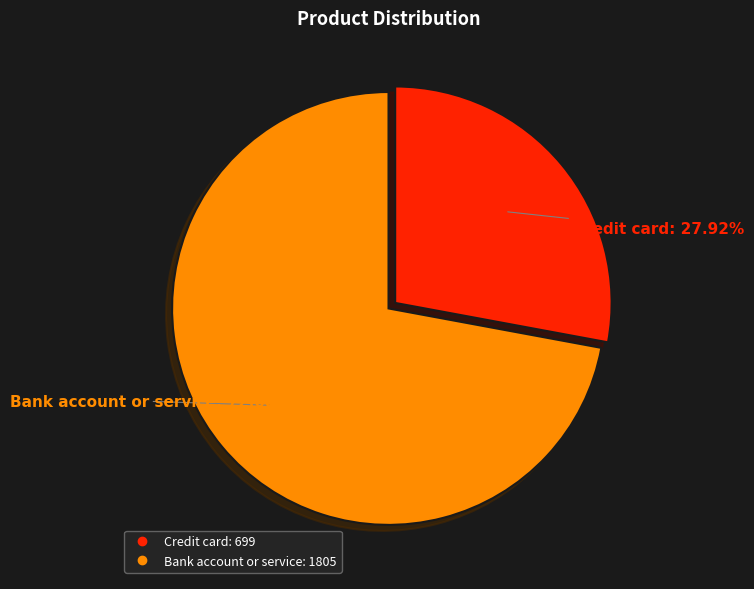

To the nearest percent, what portion does Credit card represent?

28%